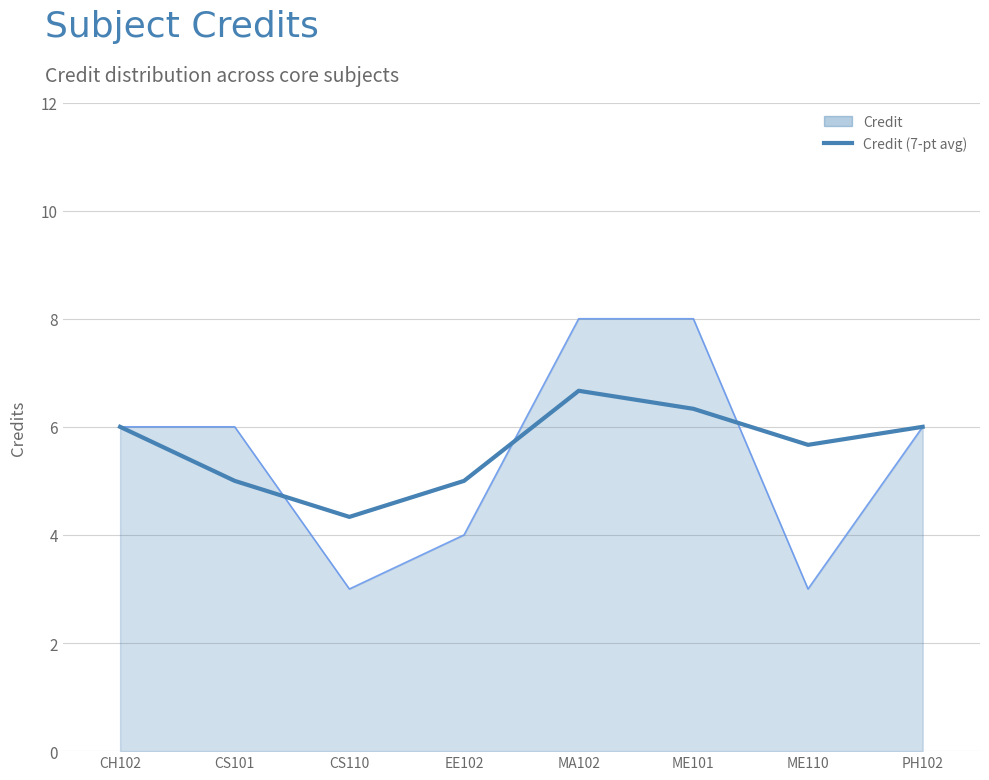

True or false: Credit (7-pt avg) has a value of 5.7 at ME110.

True